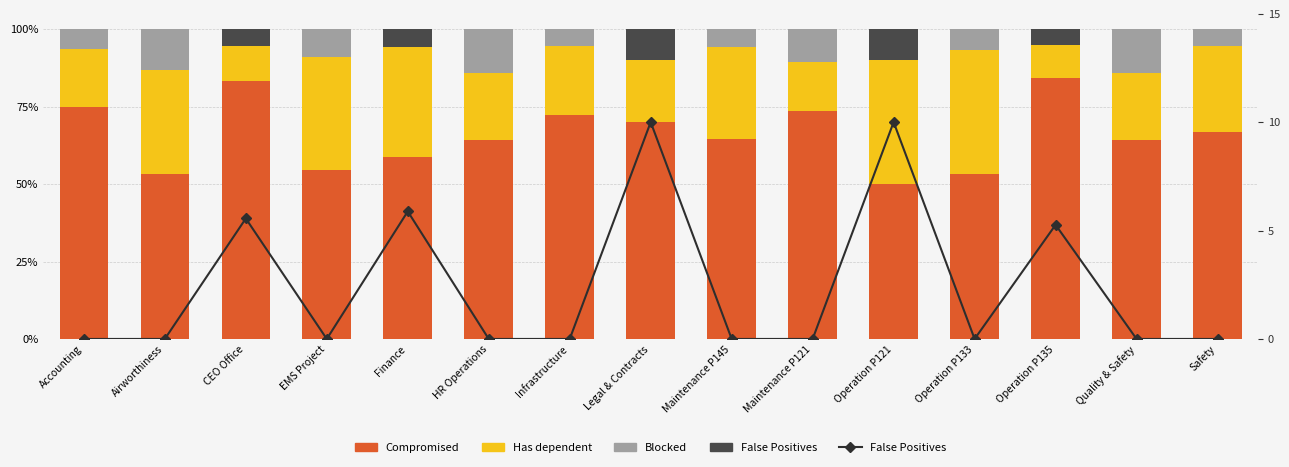

Which series has the widest spread of values?

Compromised